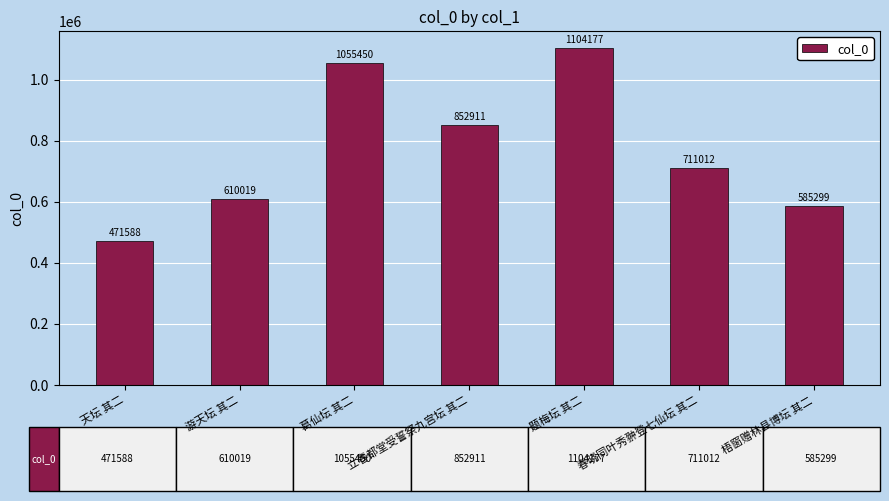

At which category does the chart reach its minimum across all series?

天坛 其二